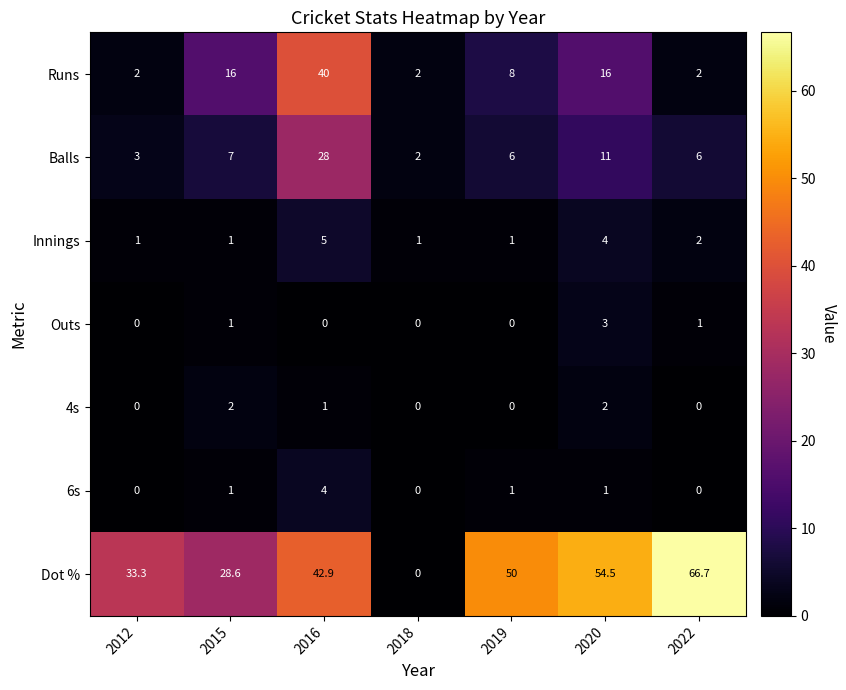

Which series has the widest spread of values?

Dot %